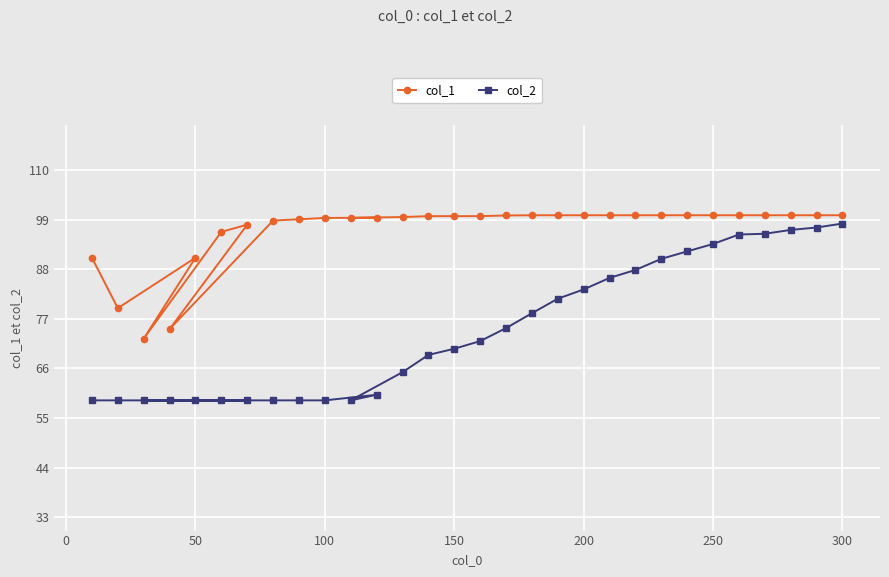

List the series in order of their overall mean, lowest first.

col_2, col_1